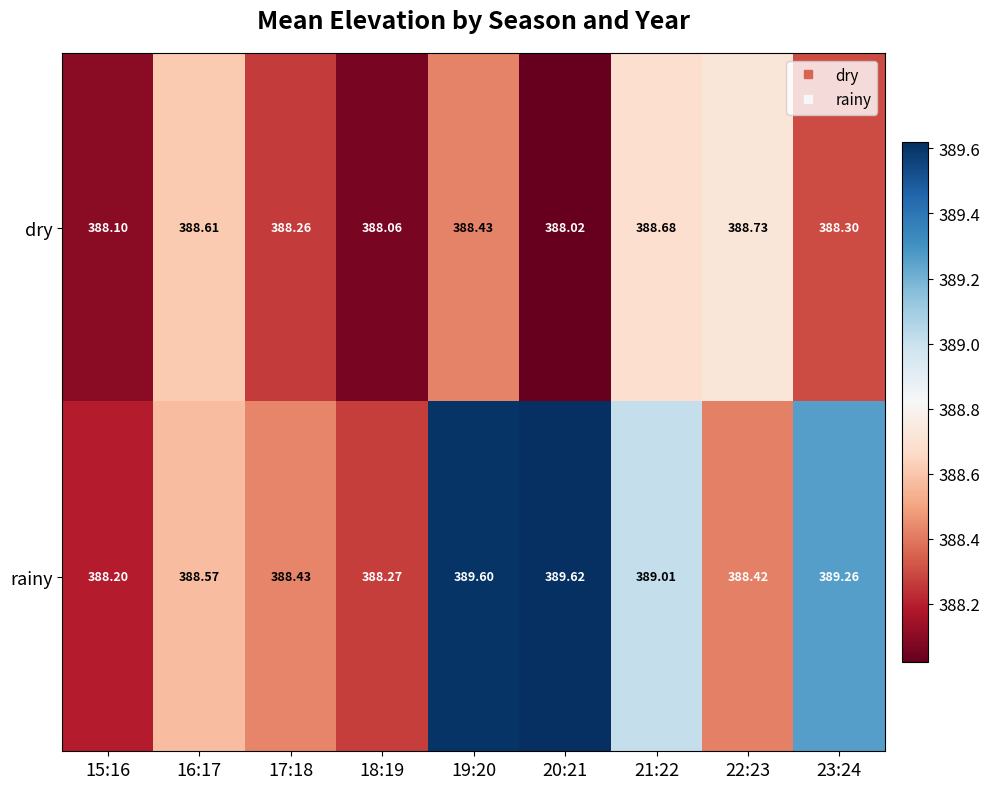

Which series has the largest total across all categories?

rainy